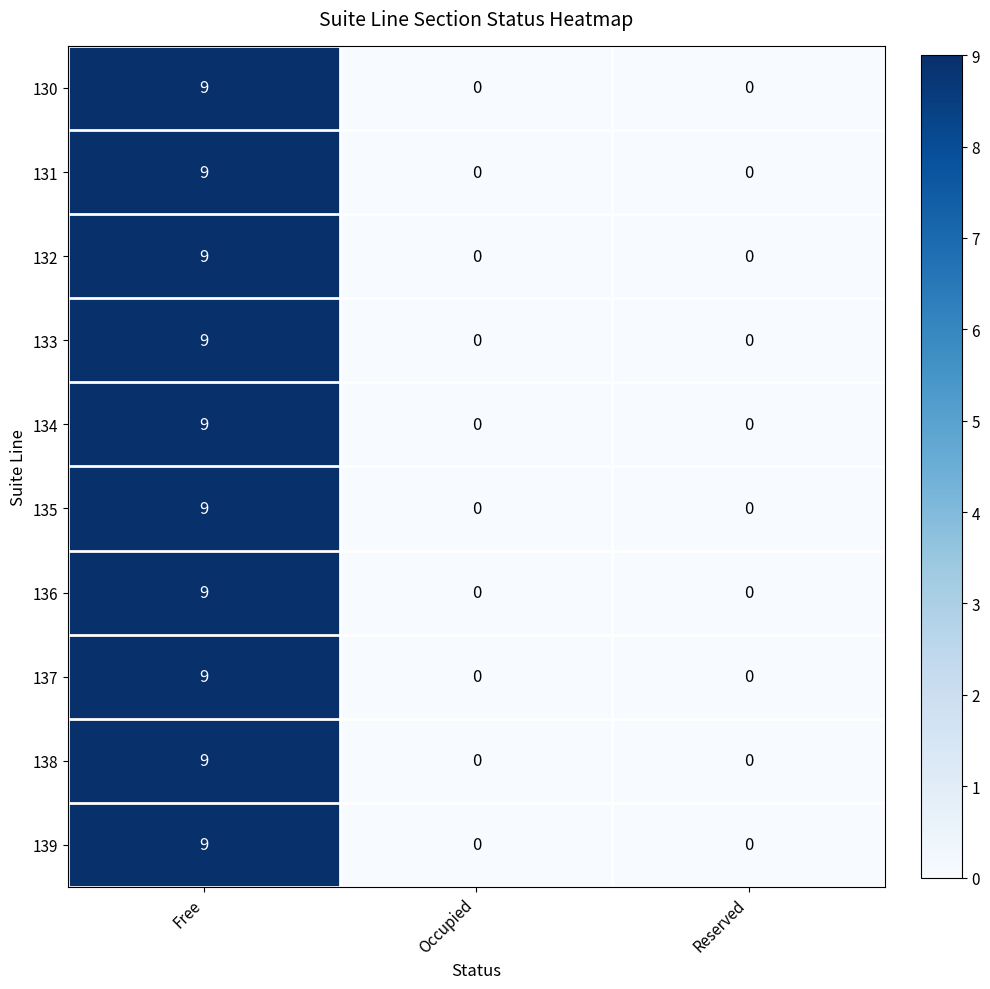

Is it true that 139 equals 14 at Free?

False